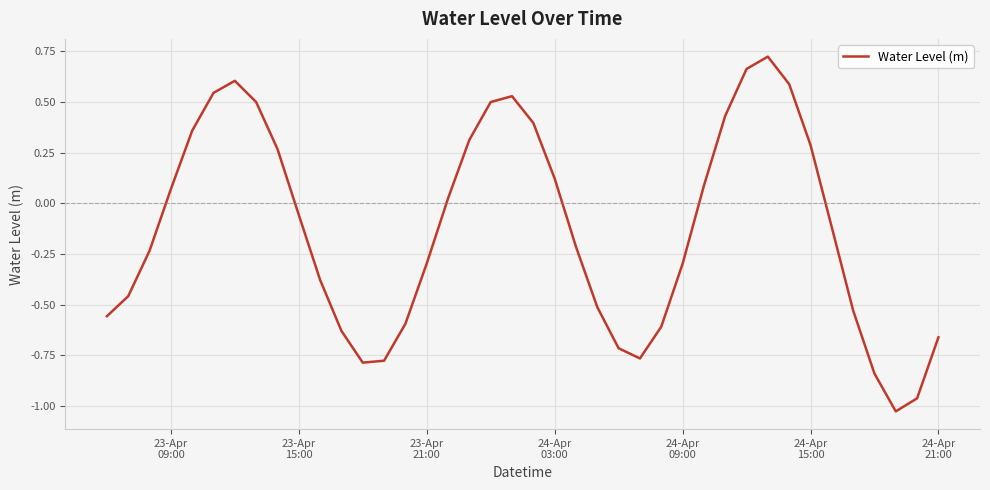

What is the difference between the maximum and minimum values?

1.7